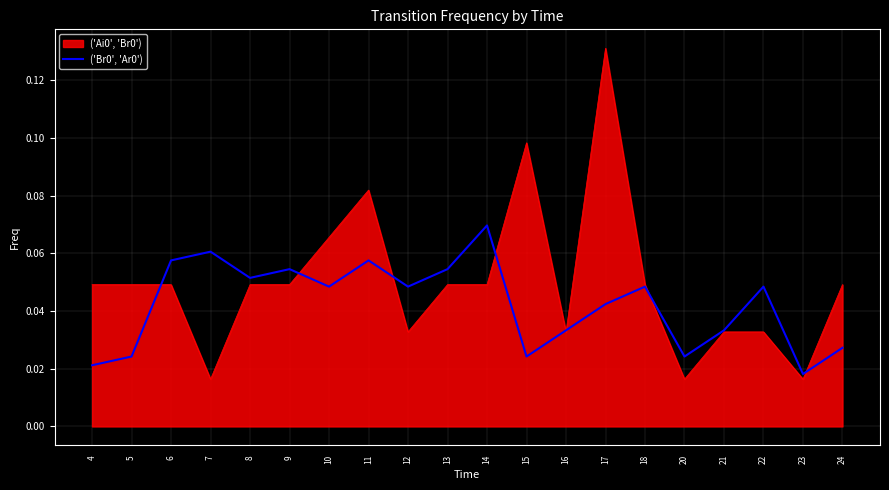

Is the value of ('Br0', 'Ar0') at 21 greater than the value of ('Ai0', 'Br0') at 7?

Yes